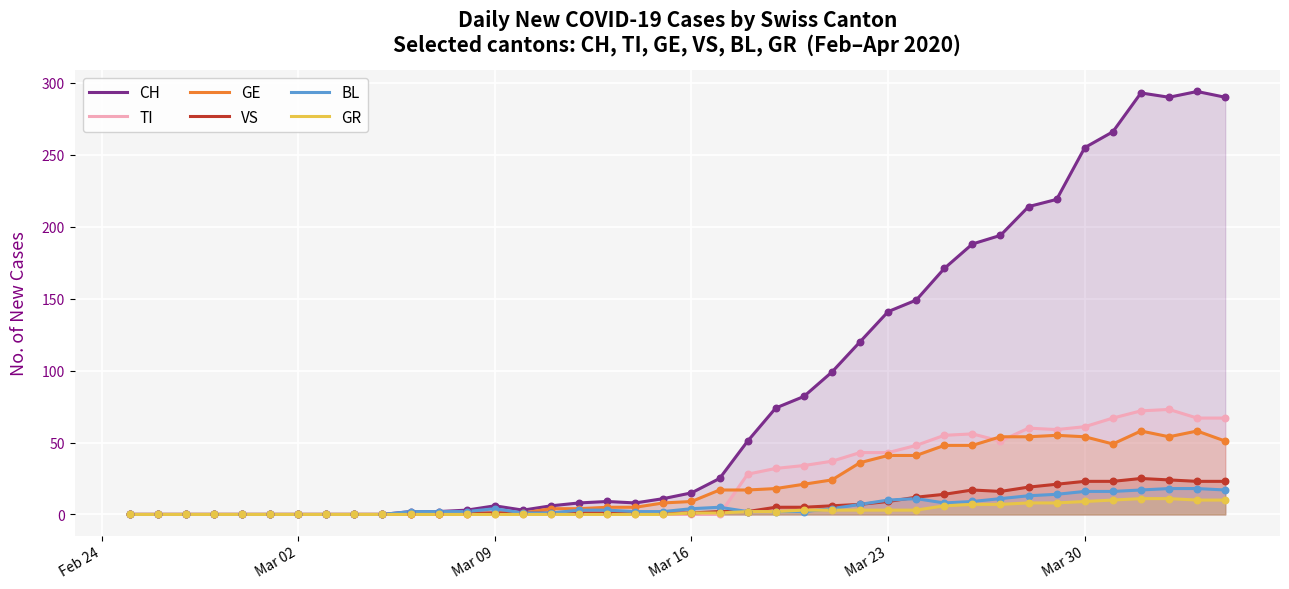

Which series reaches the maximum Y coordinate?

CH